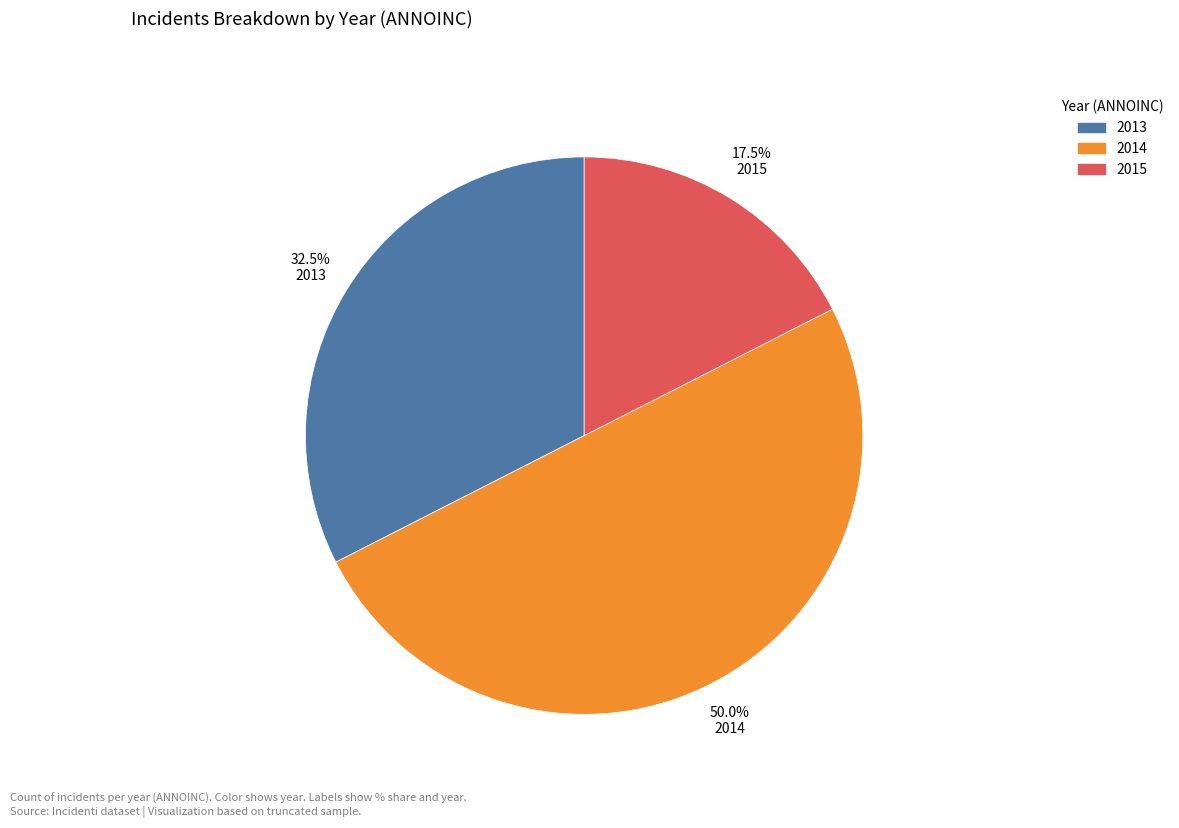

Count the number of slices in the pie.

3